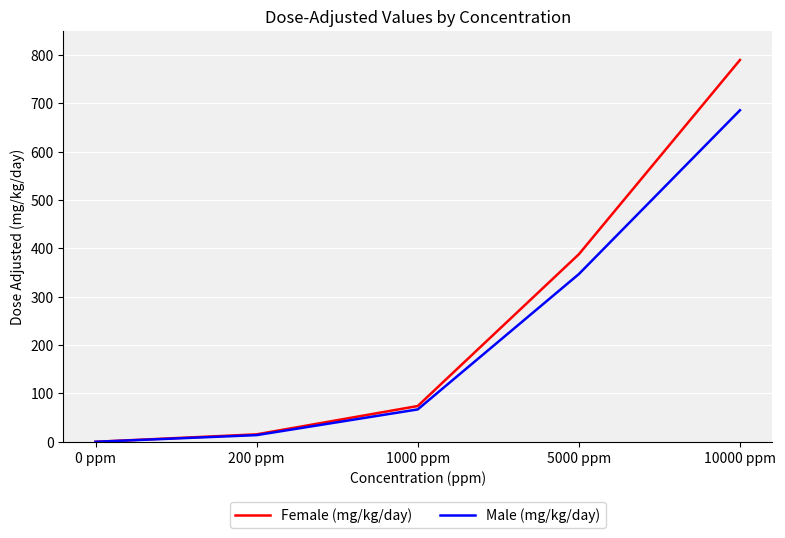

The value of Male (mg/kg/day) at 1000 ppm is 116.9. True or false?

False